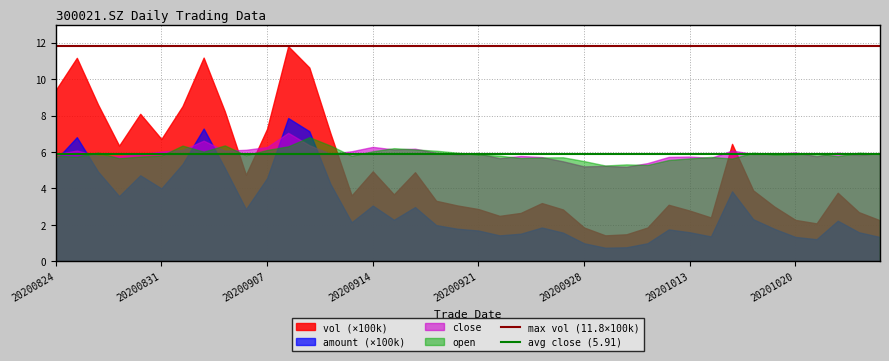

Read the open value at 20200921.

5.9